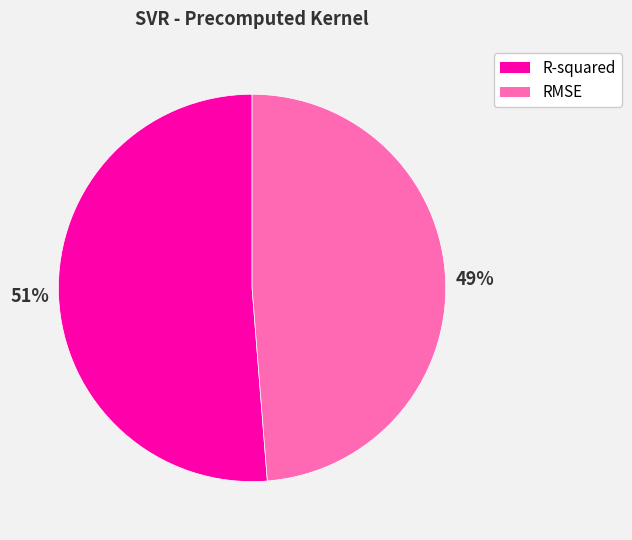

Does R-squared account for over 50% of the chart?

Yes